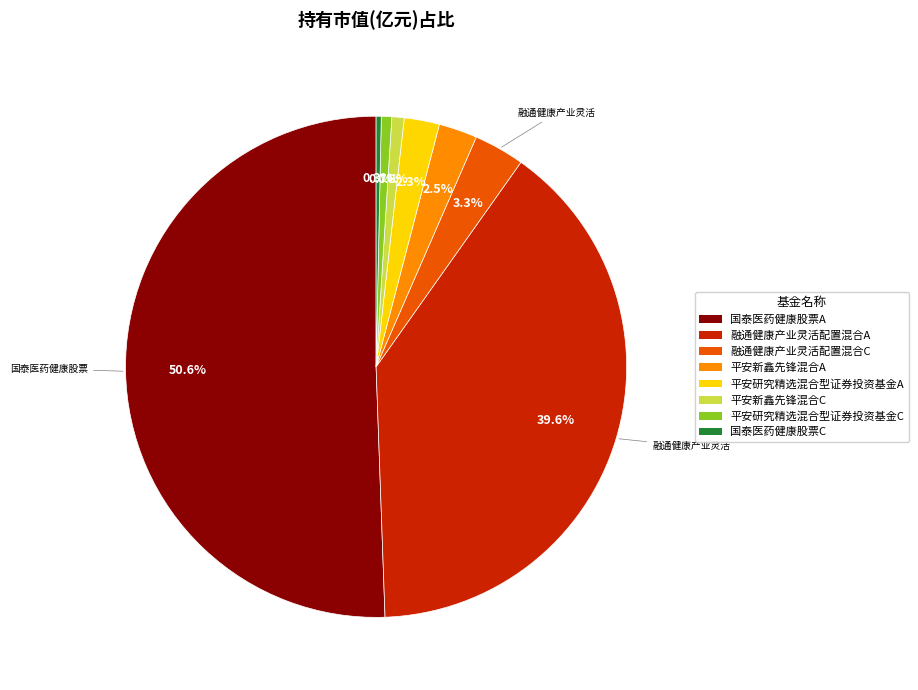

What is the ratio of the value at 平安新鑫先锋混合A to the value at 融通健康产业灵活配置混合A?

0.1